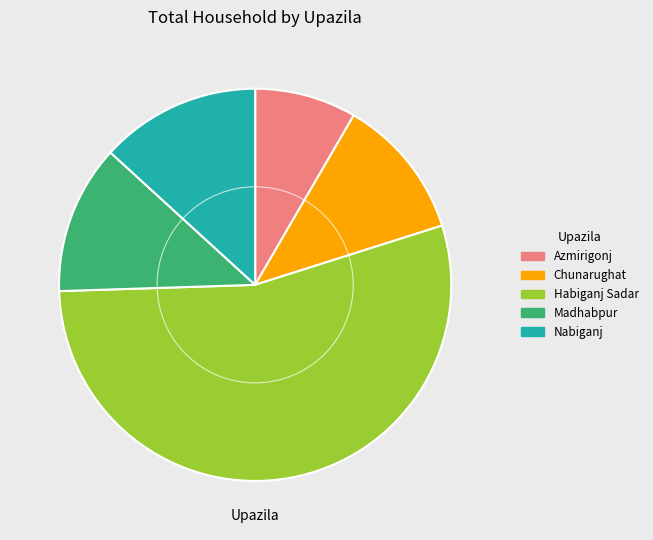

Which has a higher value, Azmirigonj or Habiganj Sadar?

Habiganj Sadar